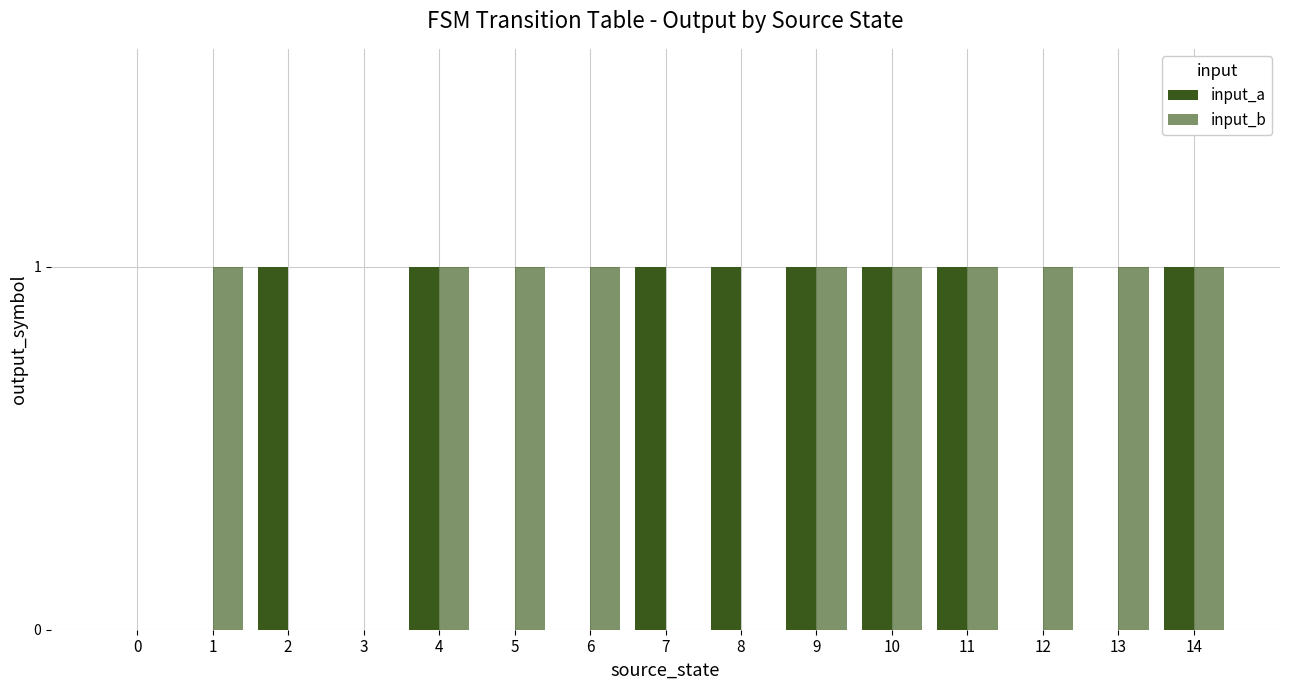

Rank the series by their maximum value, from lowest to highest.

input_a, input_b